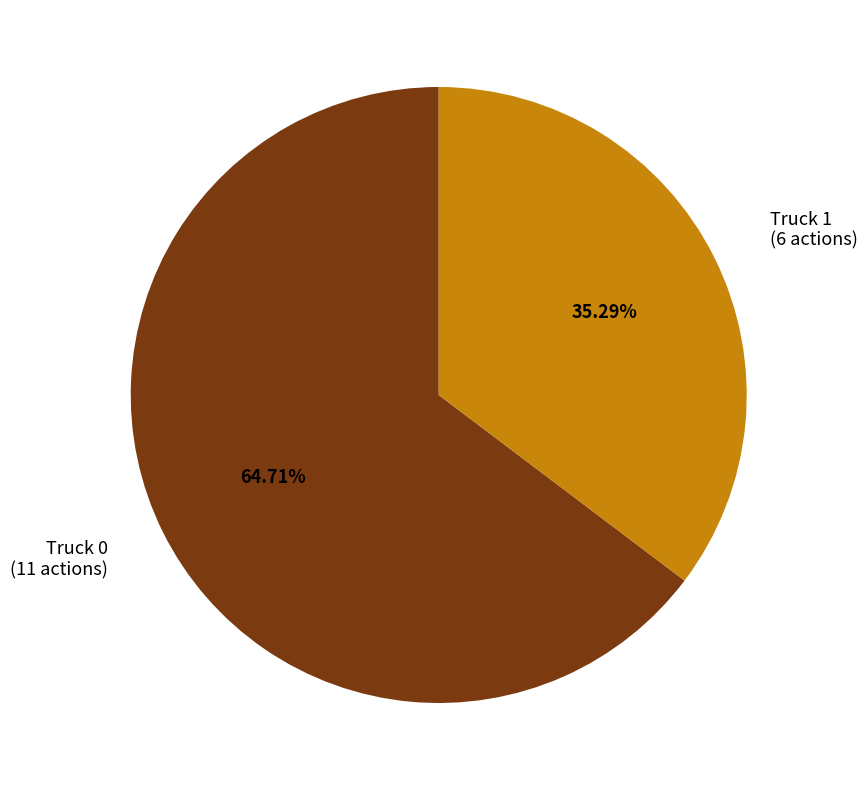

To the nearest percent, what is the difference between the Truck 1 and Truck 0 slice percentages?

29%